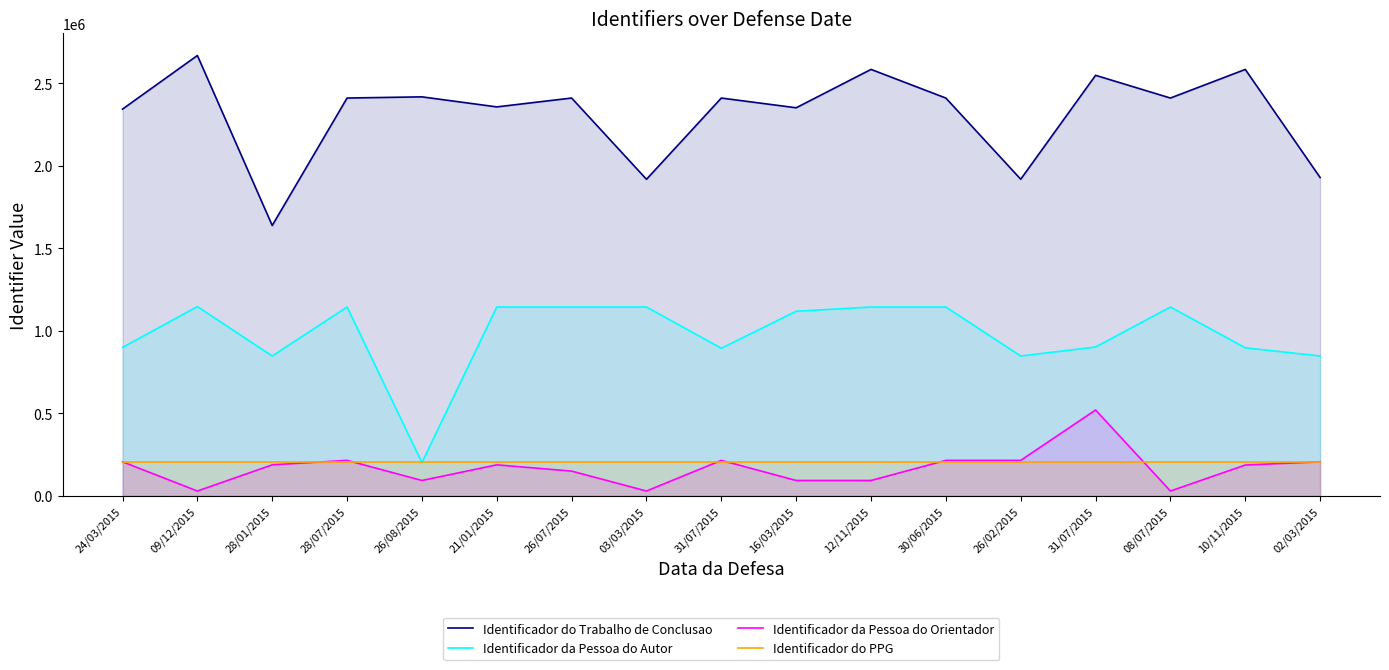

True or false: Identificador da Pessoa do Autor and Identificador da Pessoa do Orientador cross at least once.

False